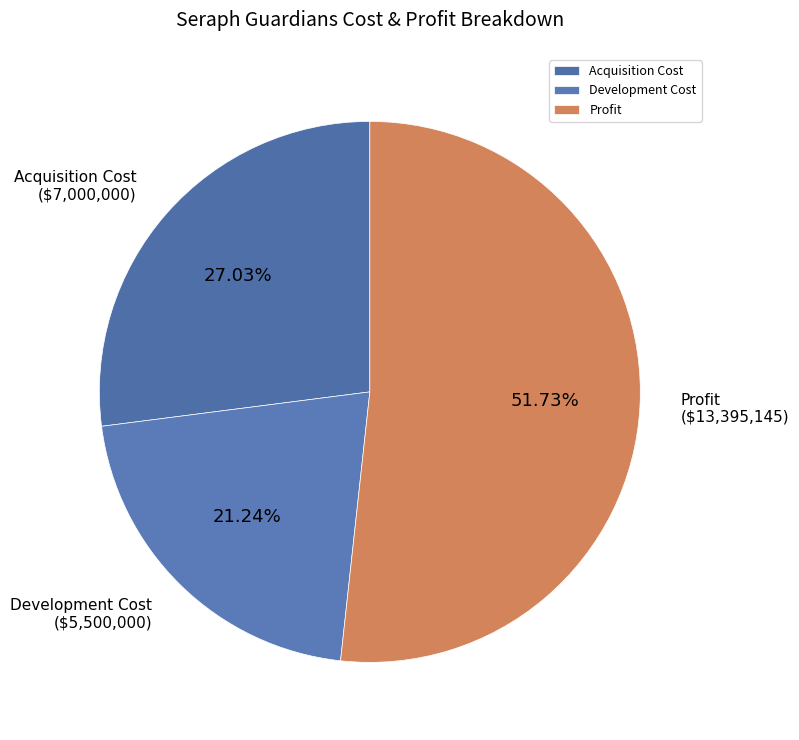

What percentage do Acquisition Cost and Profit together represent?

78.8%